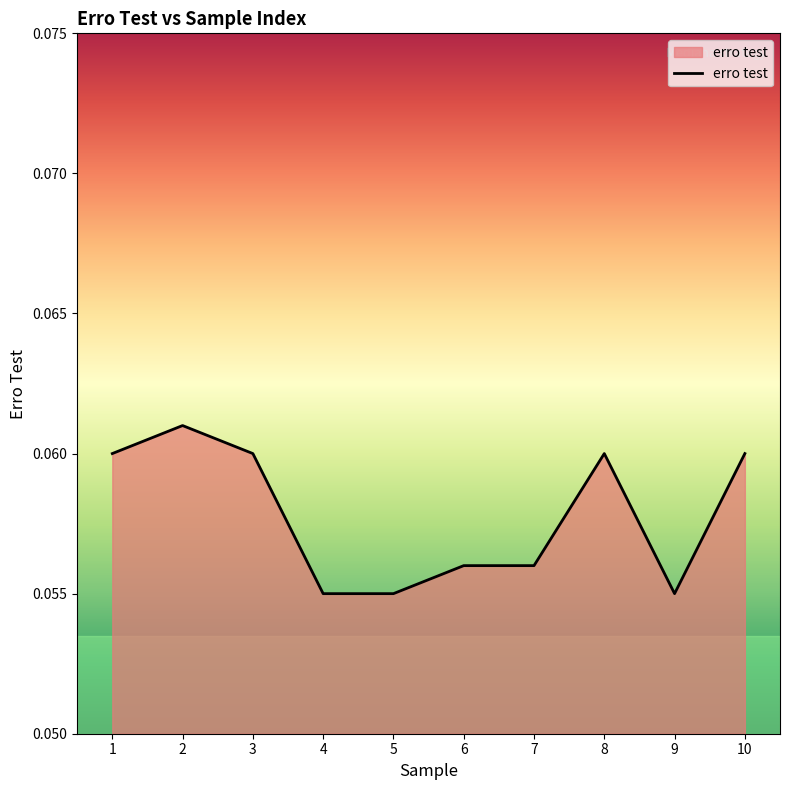

Between 4 and 3, which is larger?

3